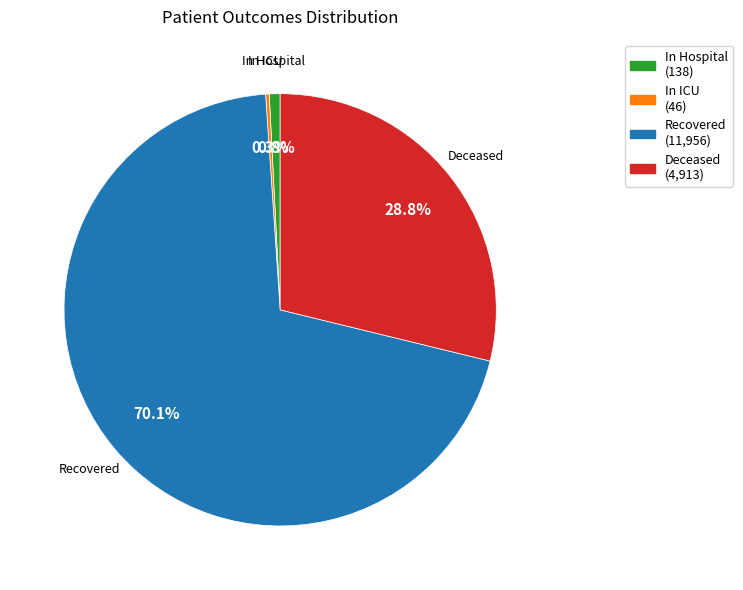

What percentage is NOT represented by Recovered?

29.9%